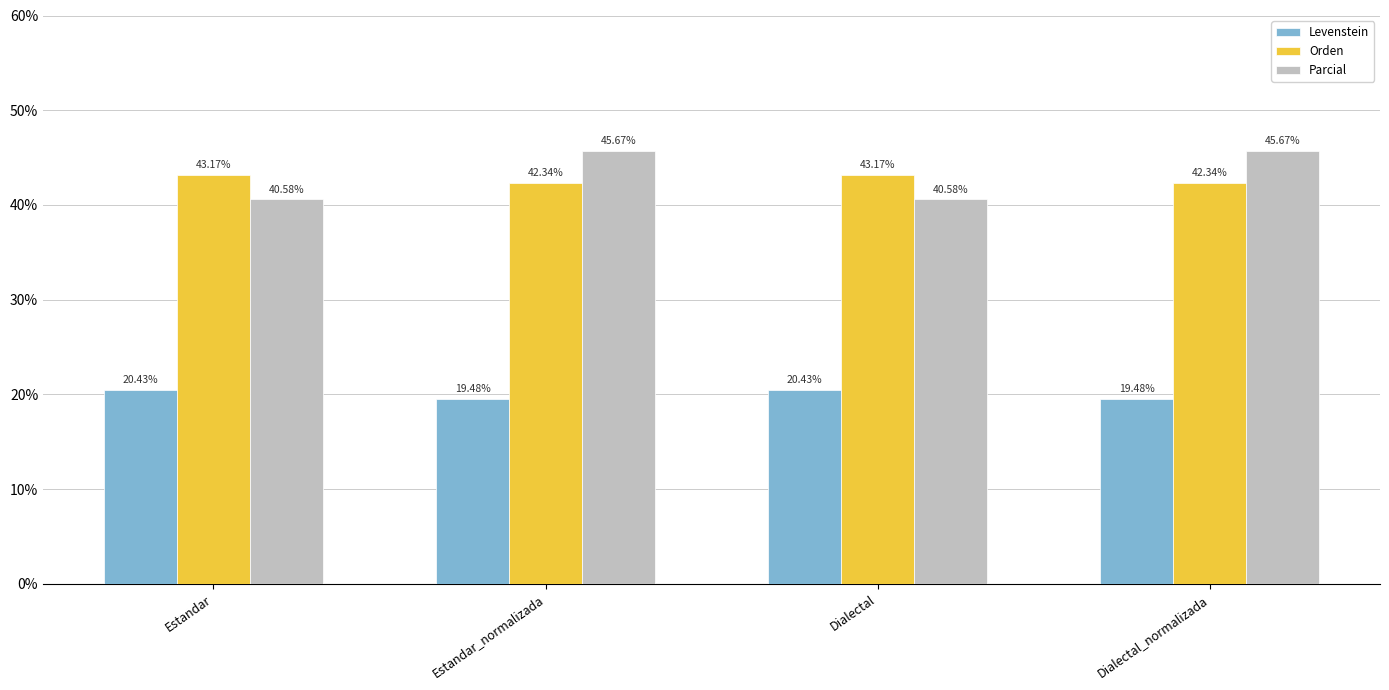

What is the sum of the Parcial values at Dialectal_normalizada and Estandar_normalizada?

91.3